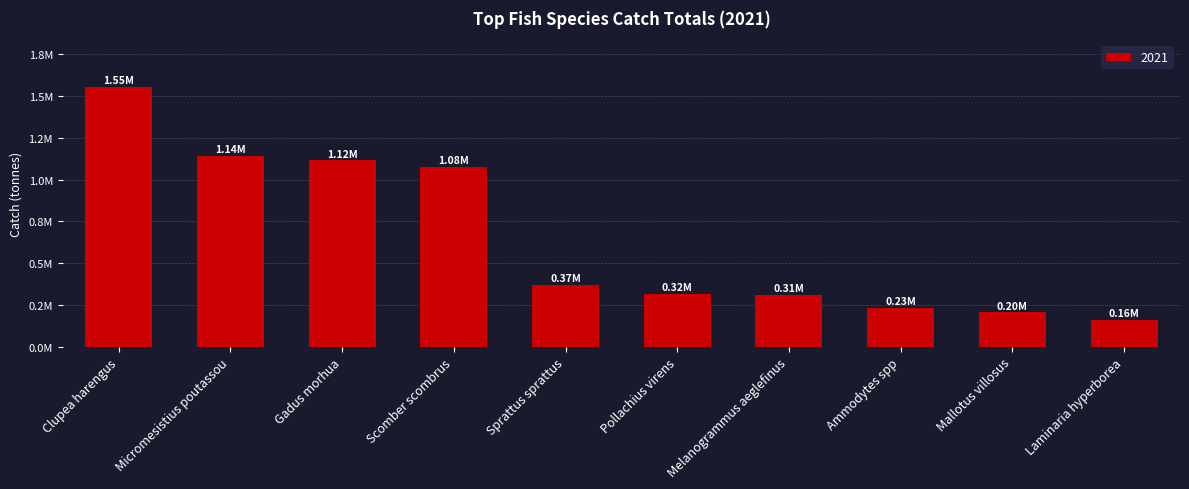

What is the average value?

648542.1